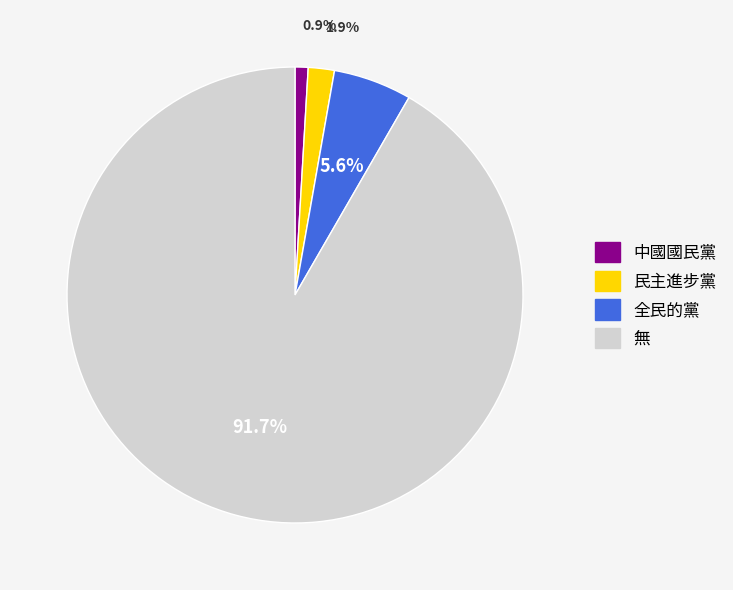

What is the majority slice?

無